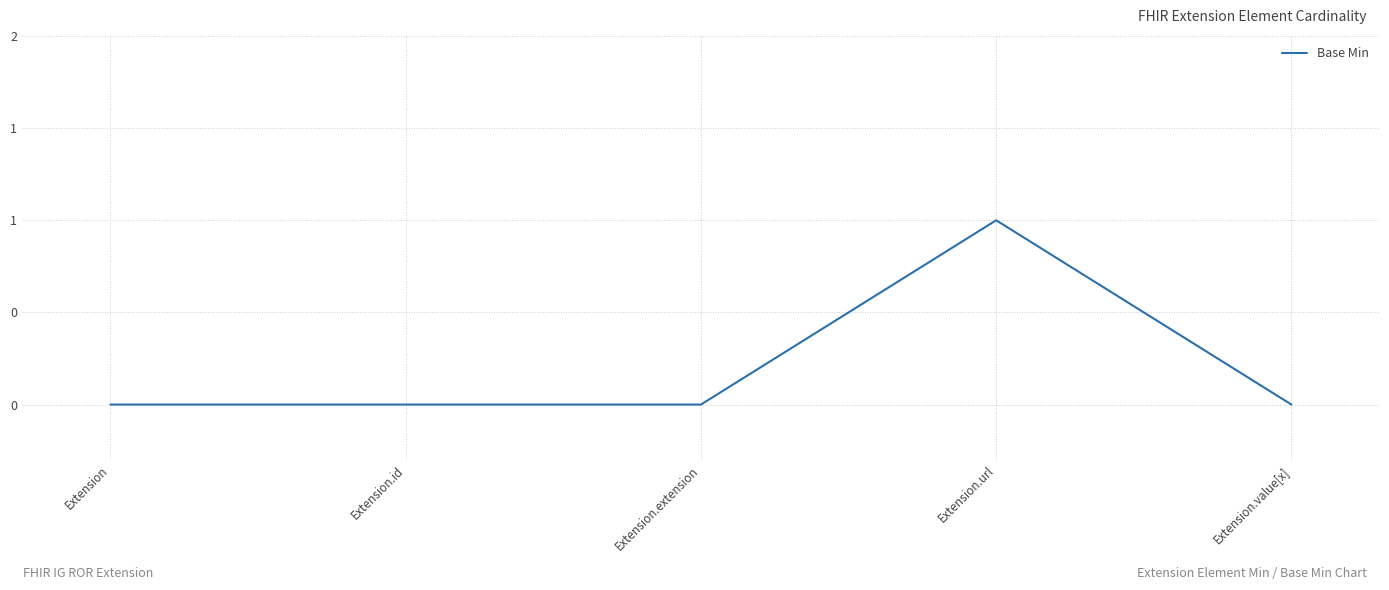

Between Extension and Extension.id, which is larger?

Extension